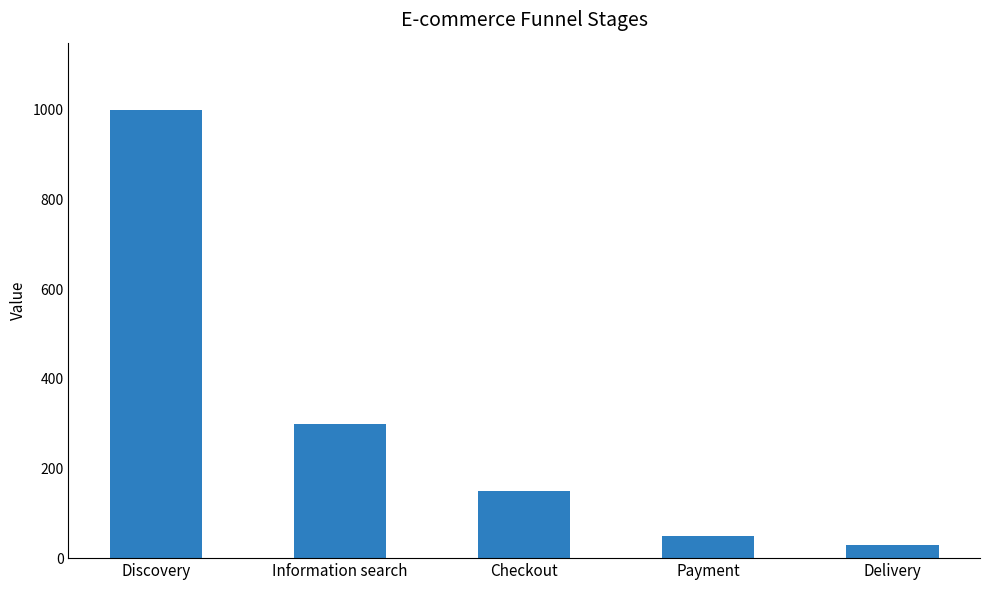

What is the label of the 5th bar from the left?

Delivery